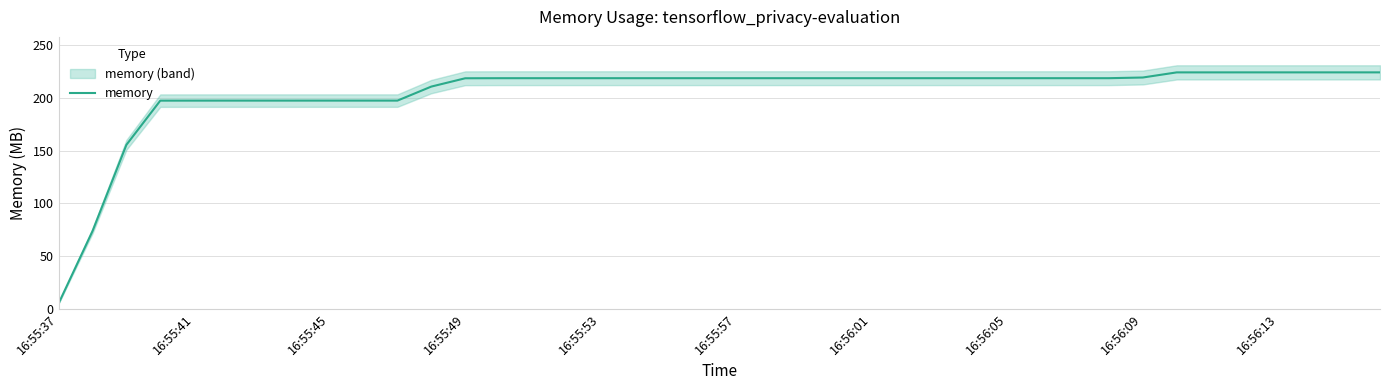

What is the average value?

204.6